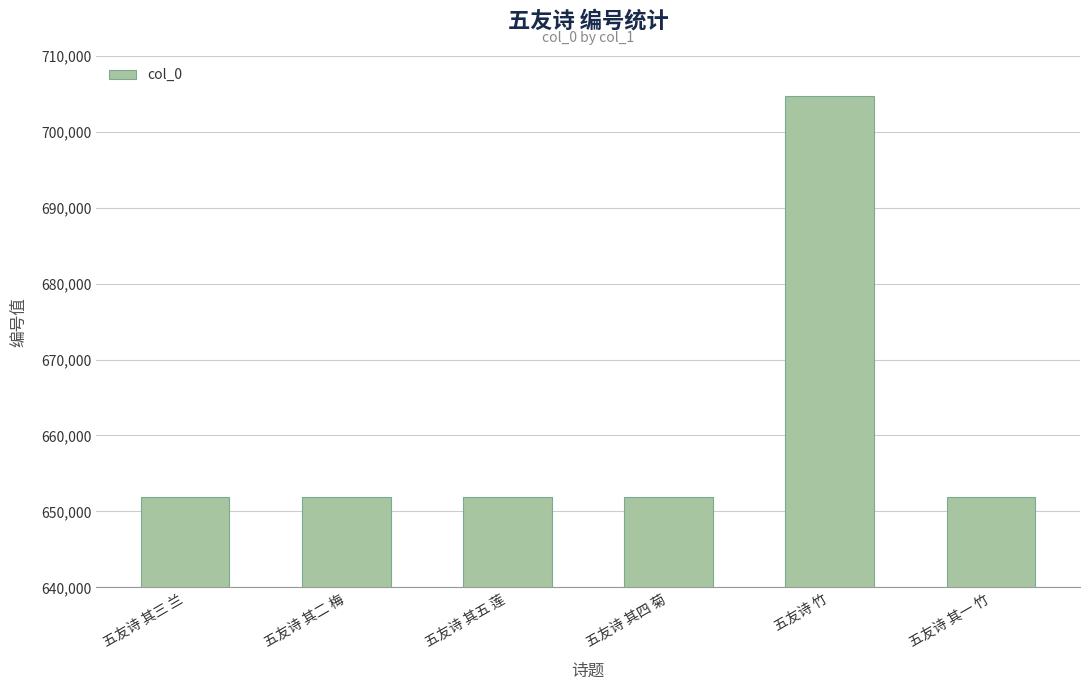

Which label corresponds to the largest value in the chart?

五友诗 竹